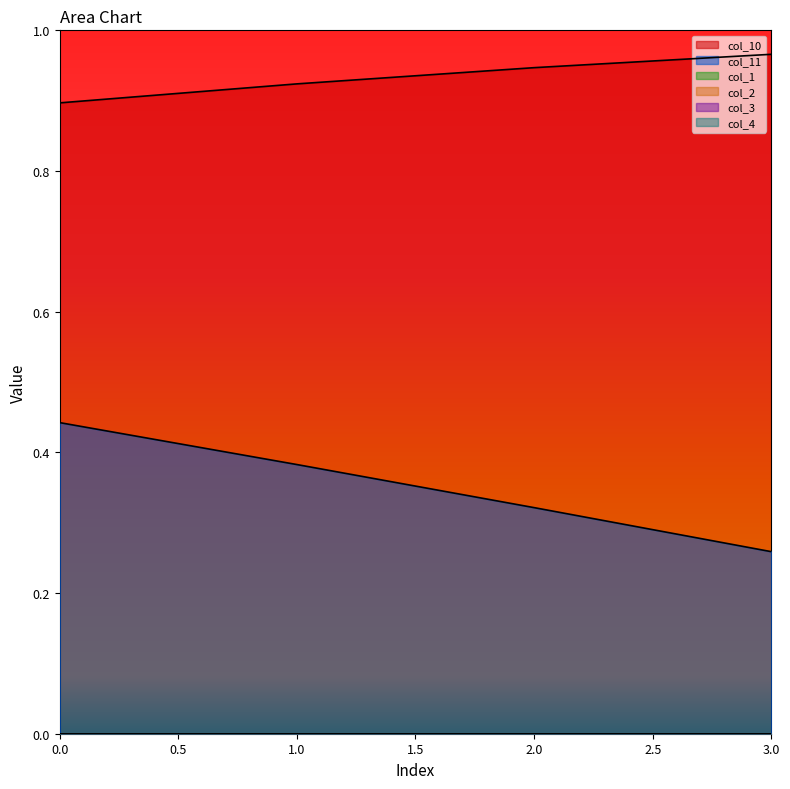

The value of col_3 at 1 is 0.0. True or false?

True